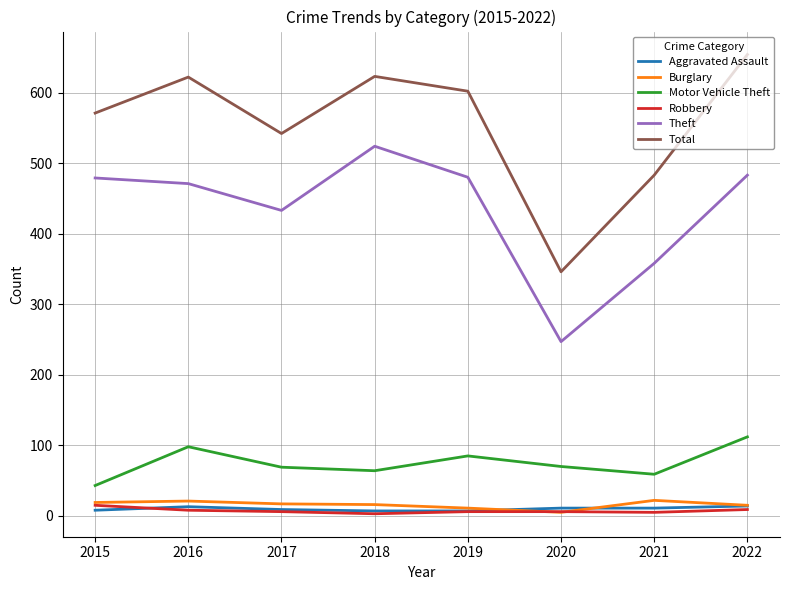

How many interior local peaks does the Motor Vehicle Theft series have?

2